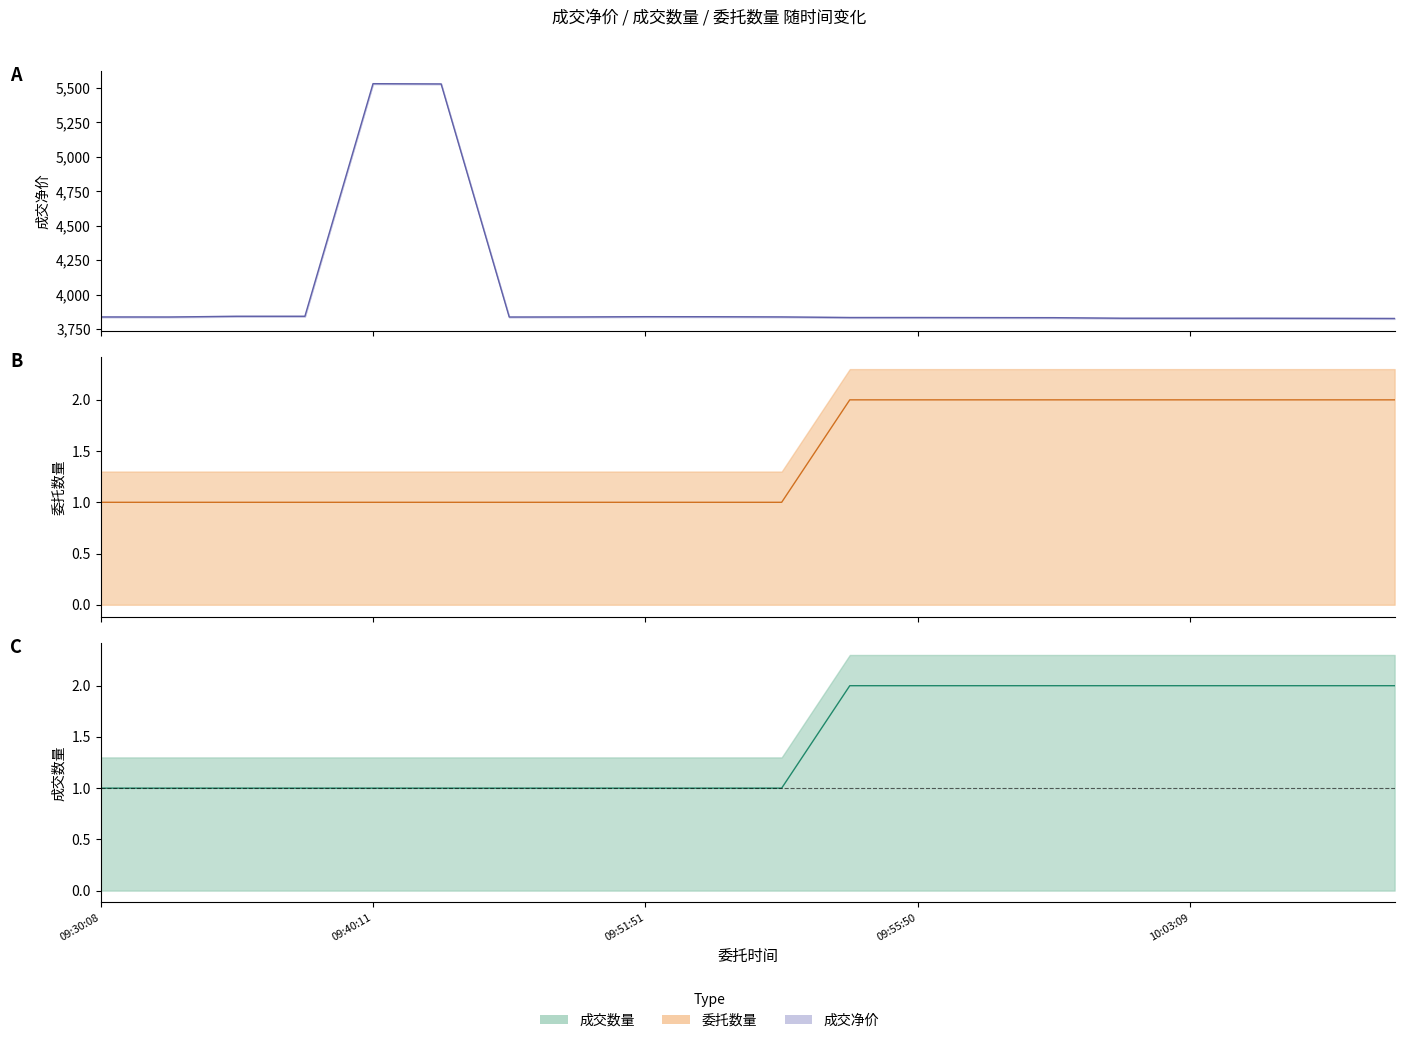

Which series has the widest spread of values?

成交净价